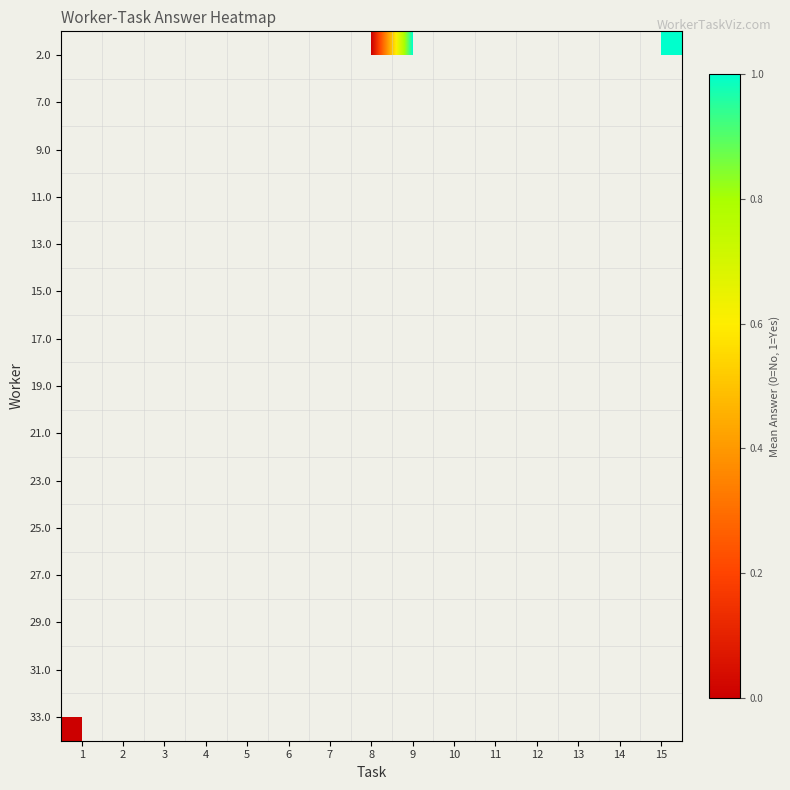

Which series has the largest range (max minus min)?

9.0